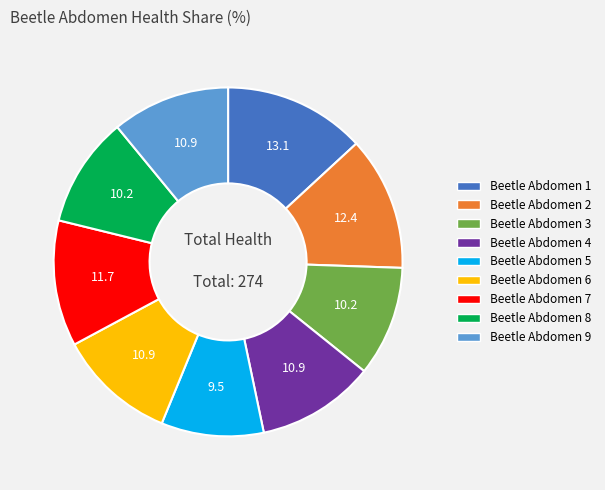

Is it true that Beetle Abdomen 7 is 24% of the pie?

False